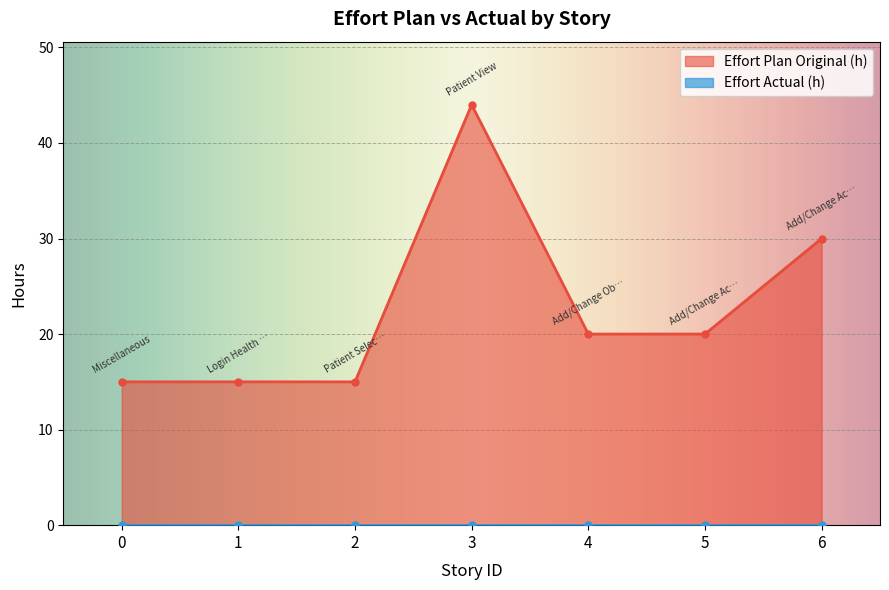

What is the value of the 1st point from the left?

15